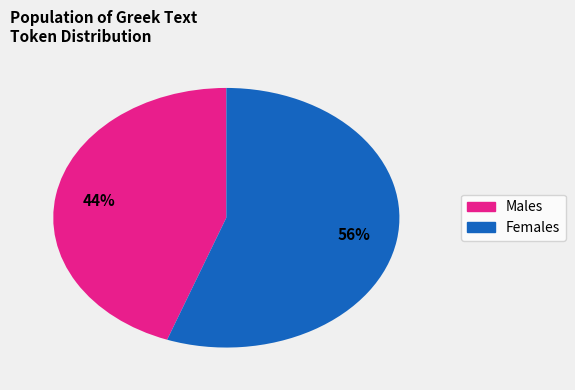

To the nearest percent, what percentage of the pie is Females?

56%